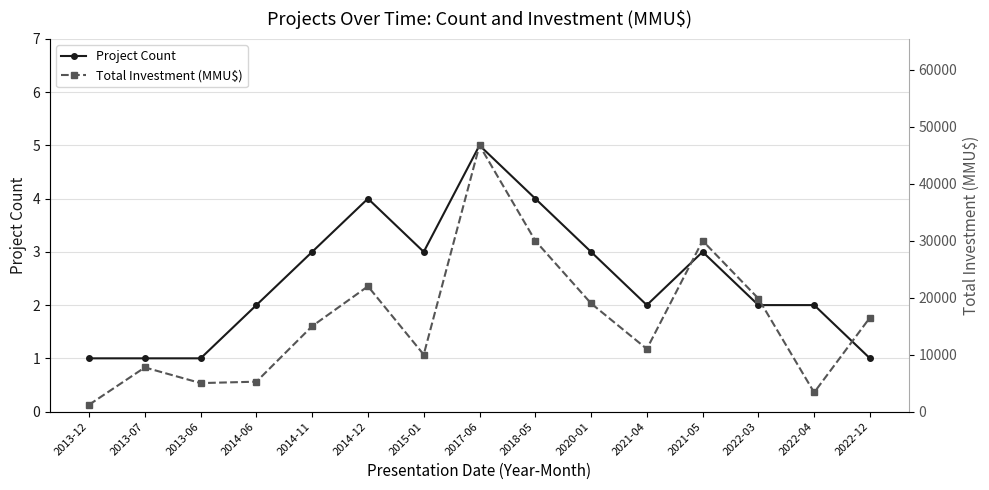

What is the label of the 5th point from the right?

2021-04